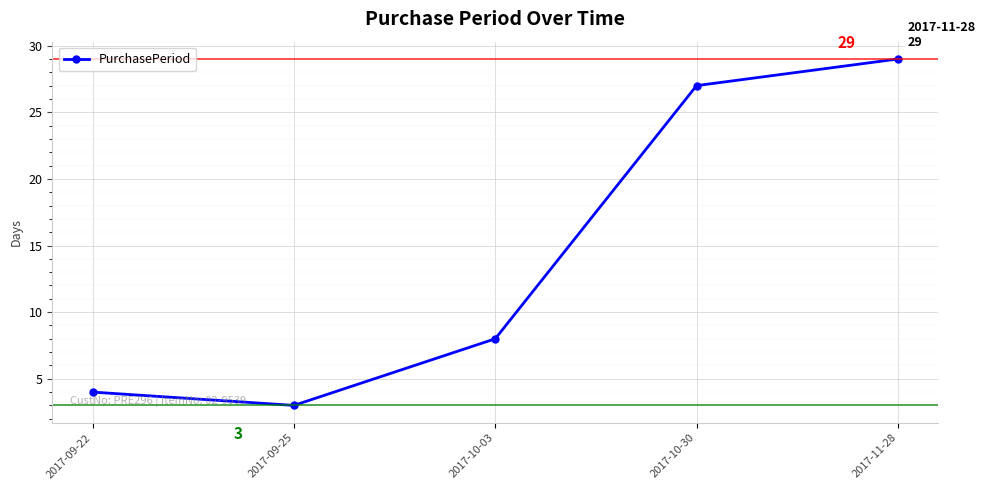

Rank the categories by value from lowest to highest.

2017-09-25, 2017-09-22, 2017-10-03, 2017-10-30, 2017-11-28